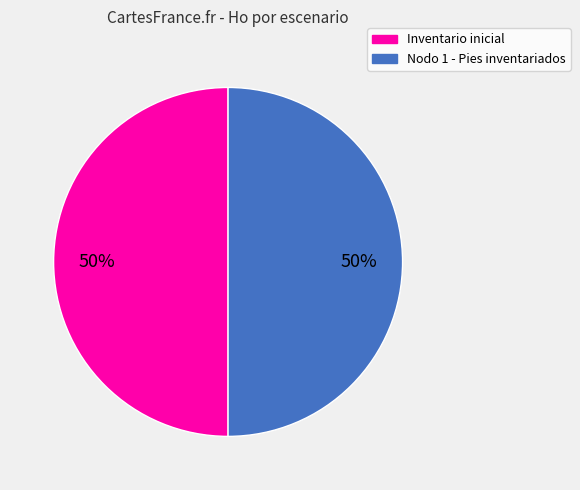

The Inventario inicial slice represents 61% of the pie. True or false?

False